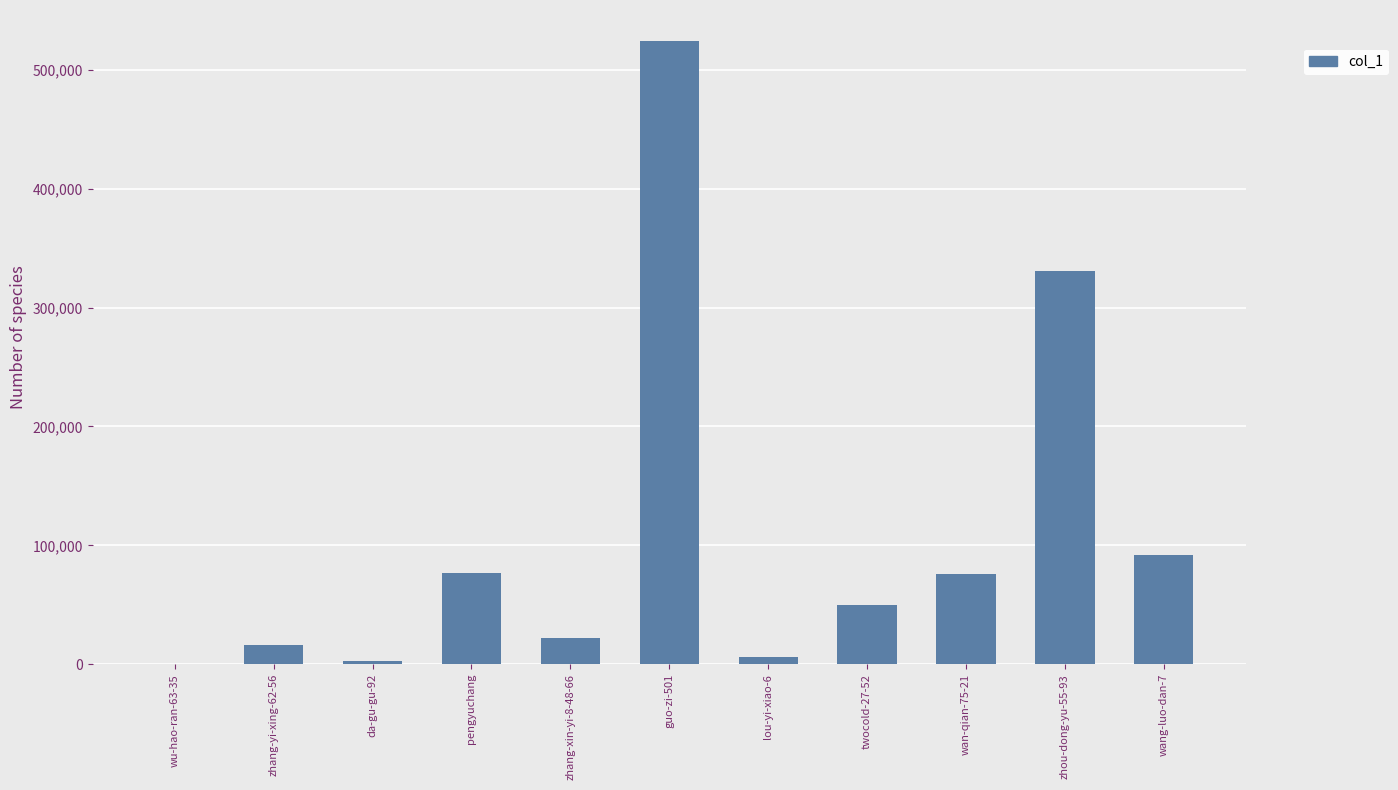

What is the difference between the values at twocold-27-52 and pengyuchang?

26946